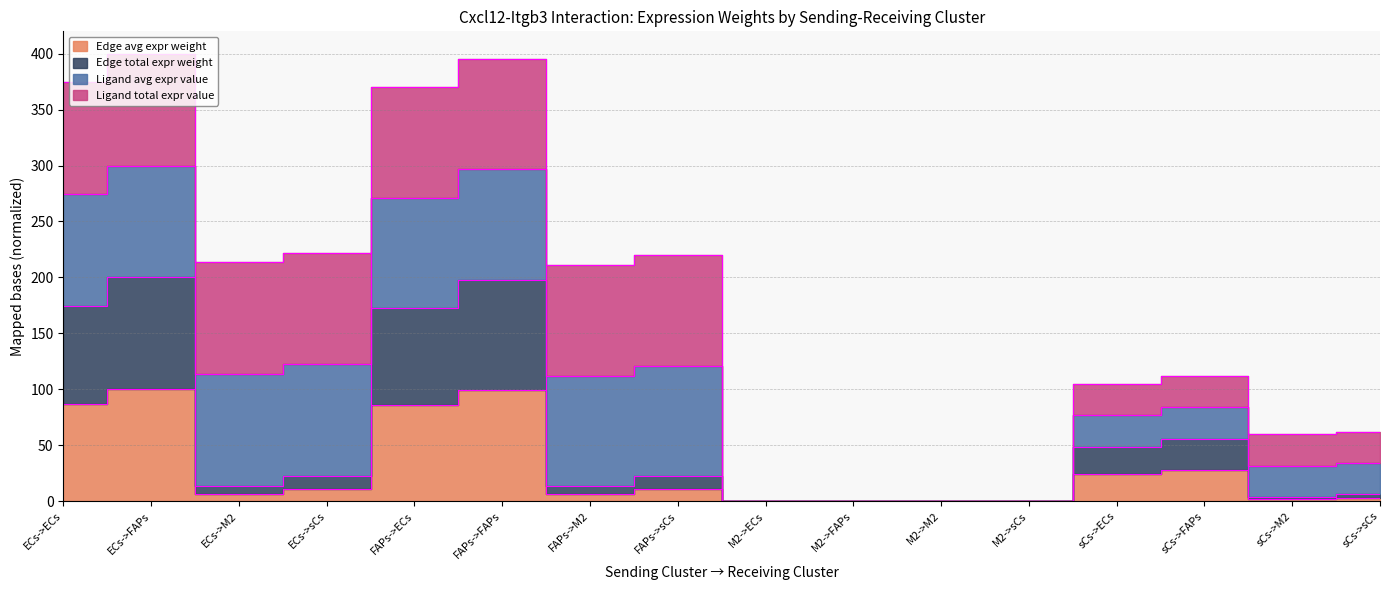

At which category does the chart reach its peak across all series?

ECs->FAPs